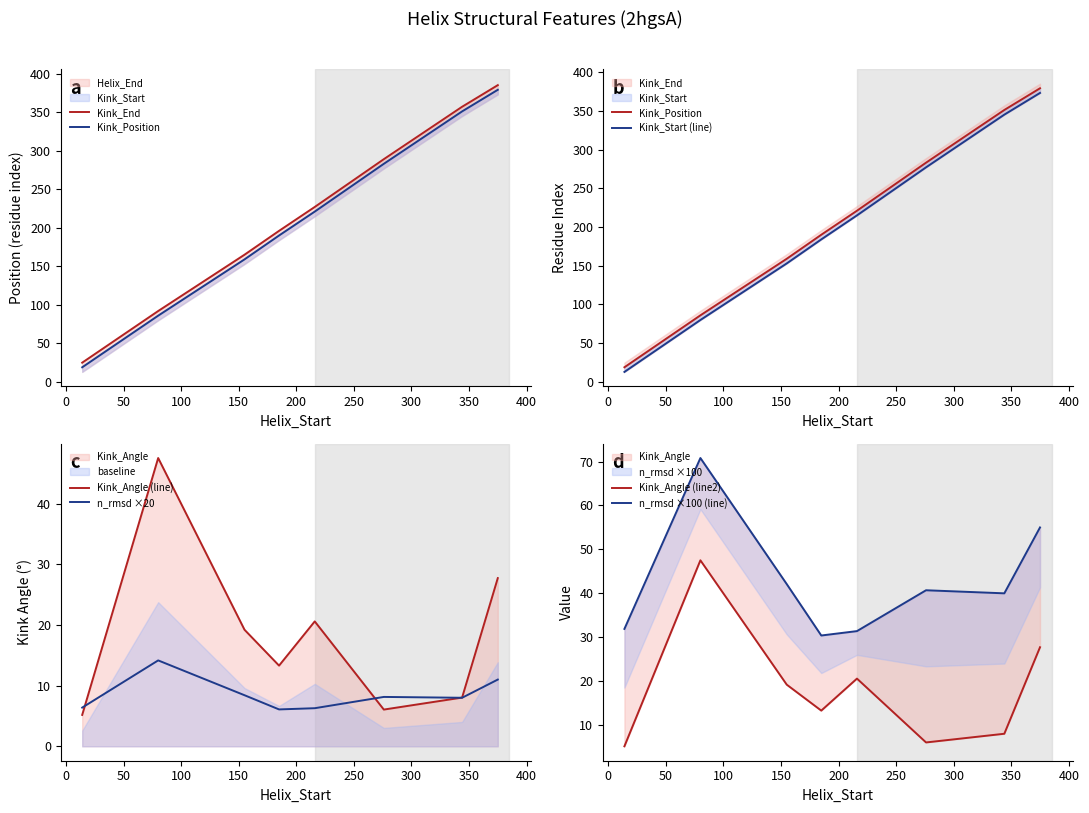

What is the value of the Kink_Angle point at the 5th from the left?

20.6